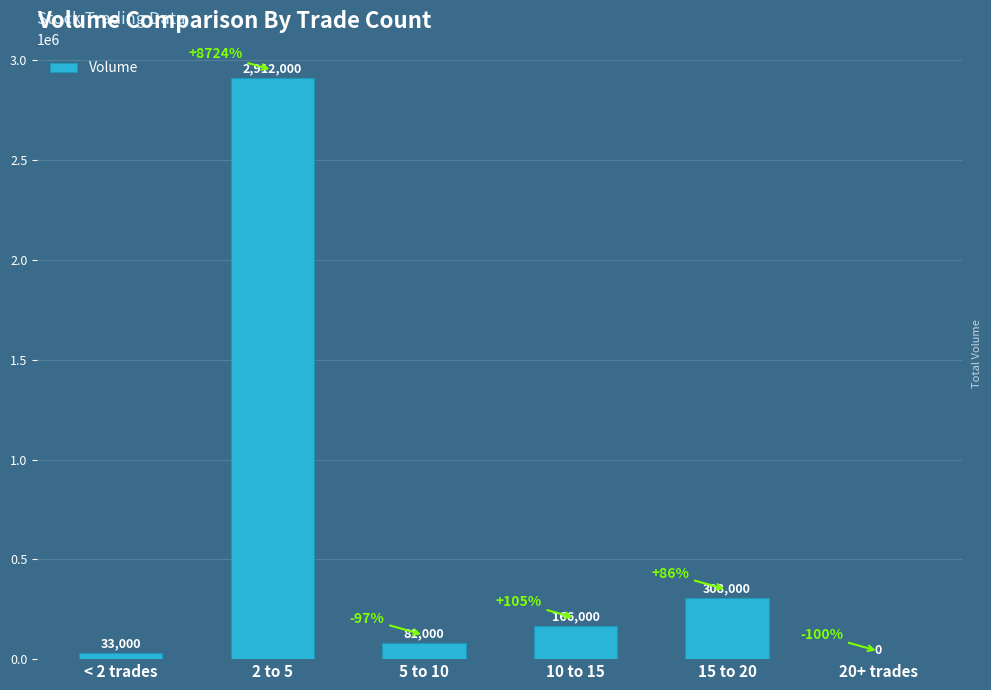

What is the difference between the values at 20+ trades and 5 to 10?

81000